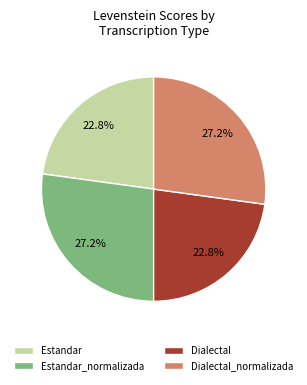

To the nearest percent, what is the combined percentage of Dialectal and Estandar_normalizada?

50%